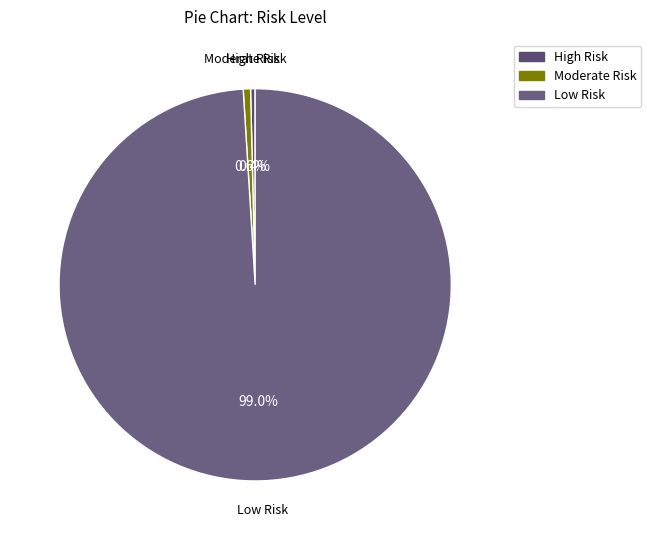

To the nearest percent, what portion does High Risk represent?

0%